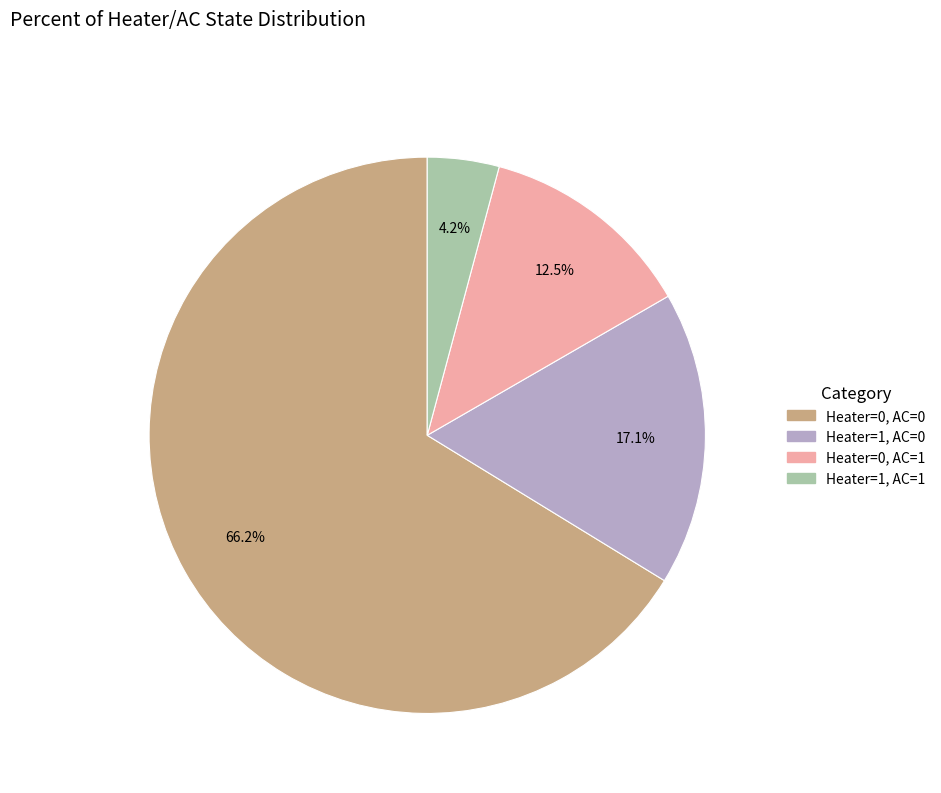

Which has a higher value, Heater=0, AC=0 or Heater=1, AC=0?

Heater=0, AC=0